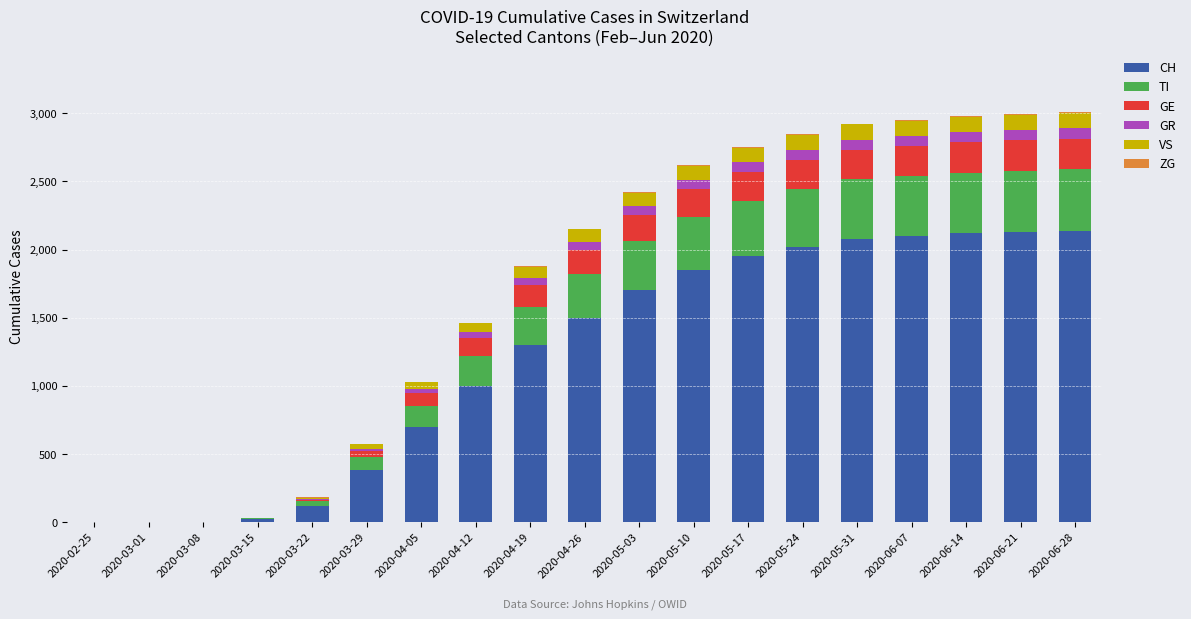

The value of CH at 2020-02-25 is 911. True or false?

False